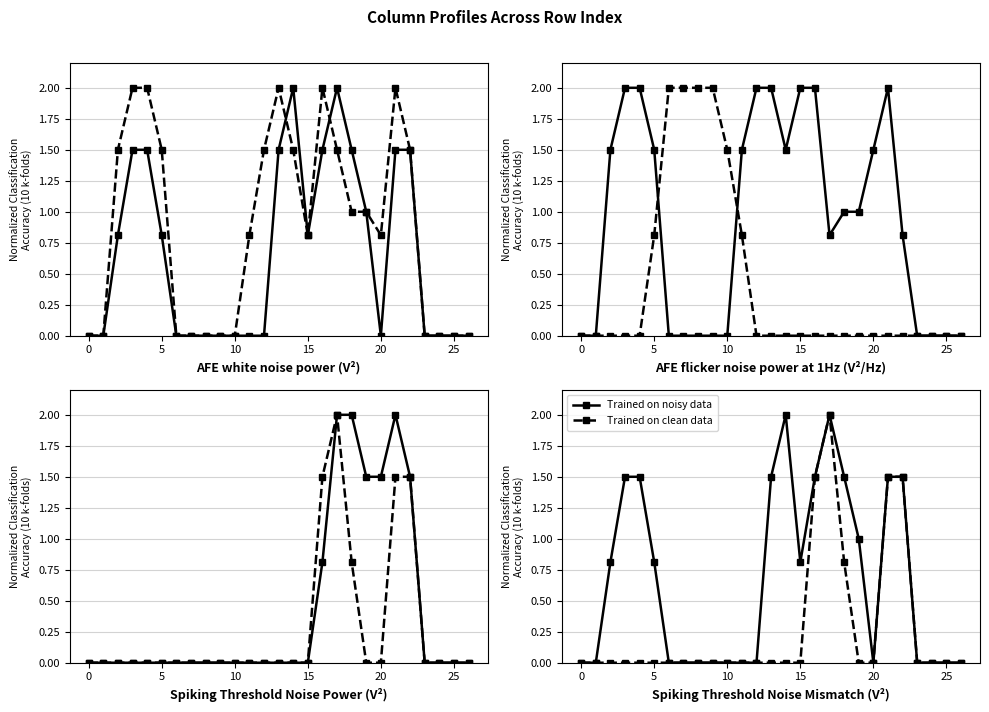

At how many categories does at least one series exceed 1?

9